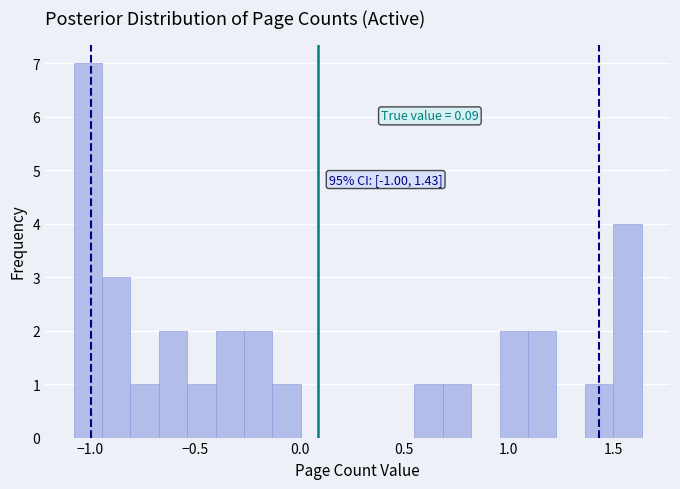

Read against the x-axis, roughly where is the centre of the tallest bar?

-1.00